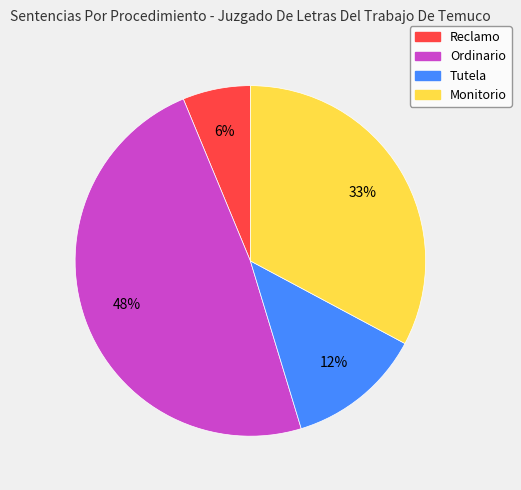

How many slices are in this pie chart?

4